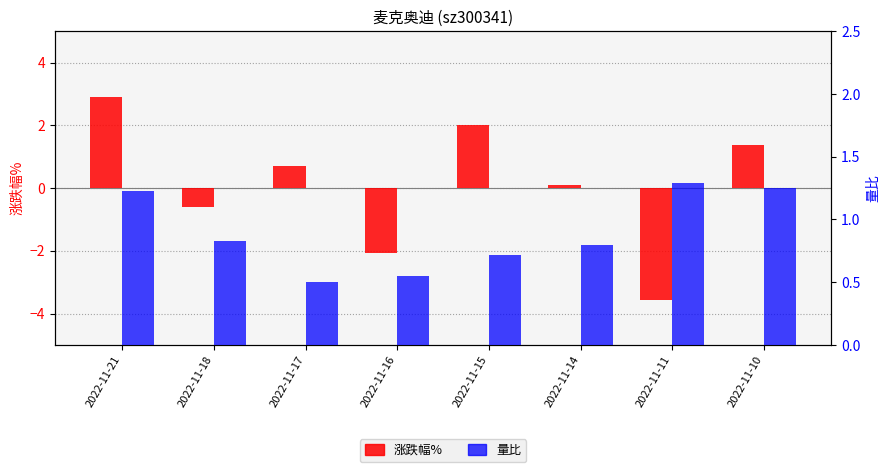

The 量比 series shows 0.6 at 2022-11-16. True or false?

True